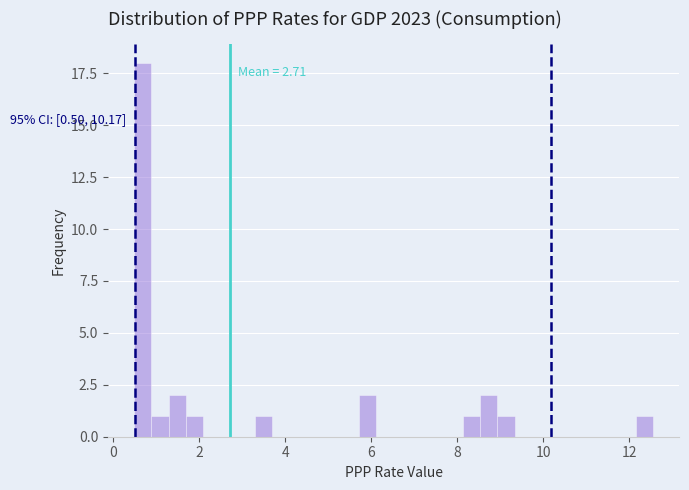

Read against the x-axis, roughly where is the centre of the tallest bar?

0.6